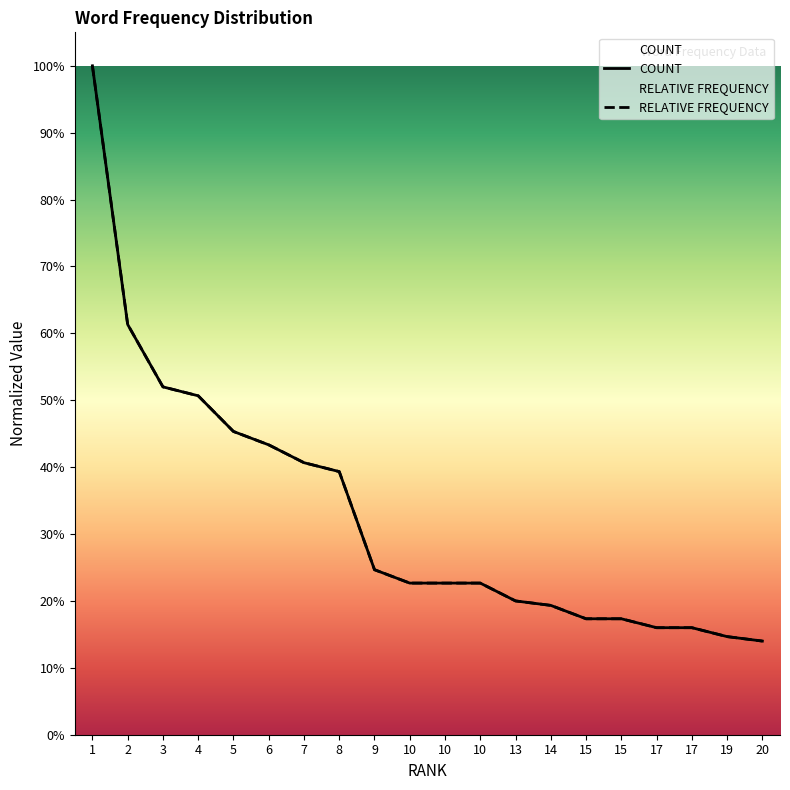

What are all the series names shown in the legend?

COUNT, RELATIVE FREQUENCY